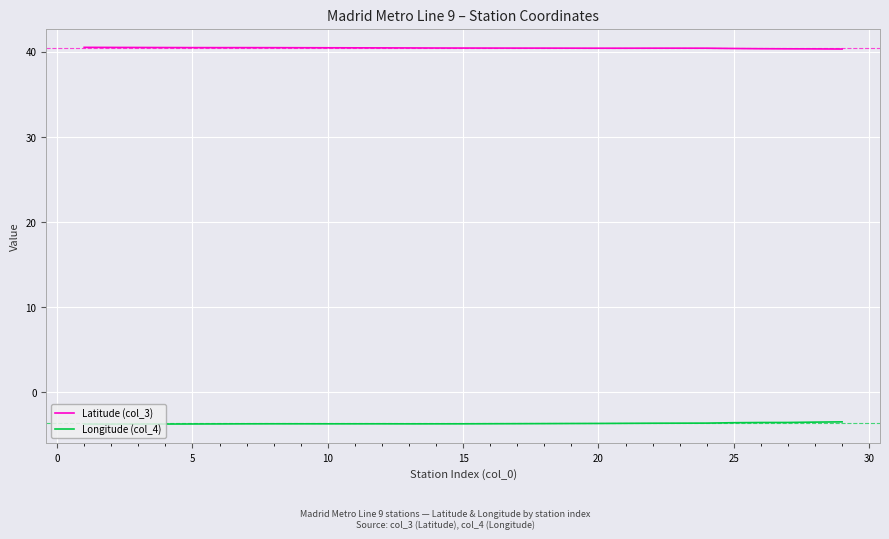

Which series has the largest total across all categories?

Latitude (col_3)